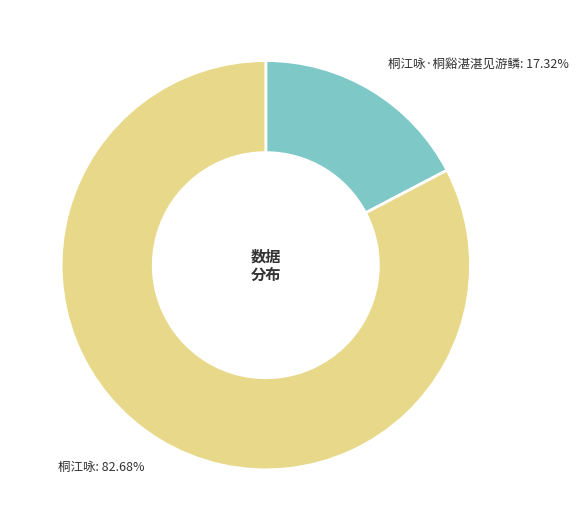

Does any single category account for the majority?

Yes